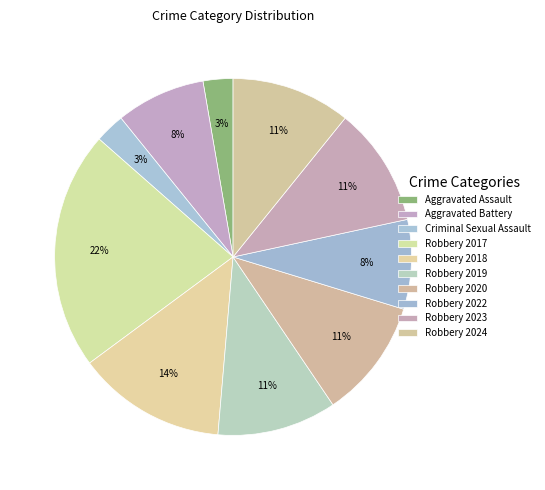

Count the number of slices in the pie.

10